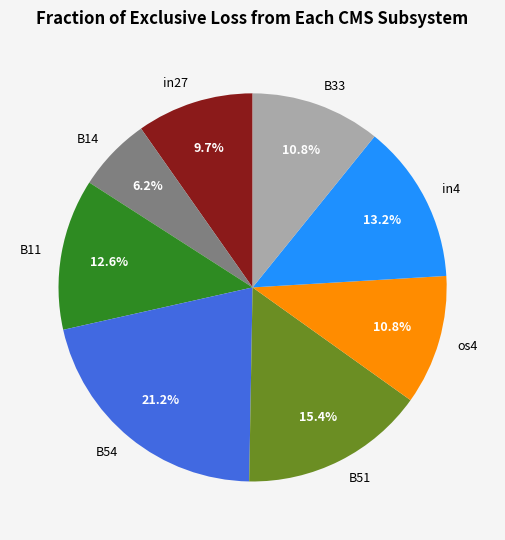

Which category has the biggest portion of the pie?

B54